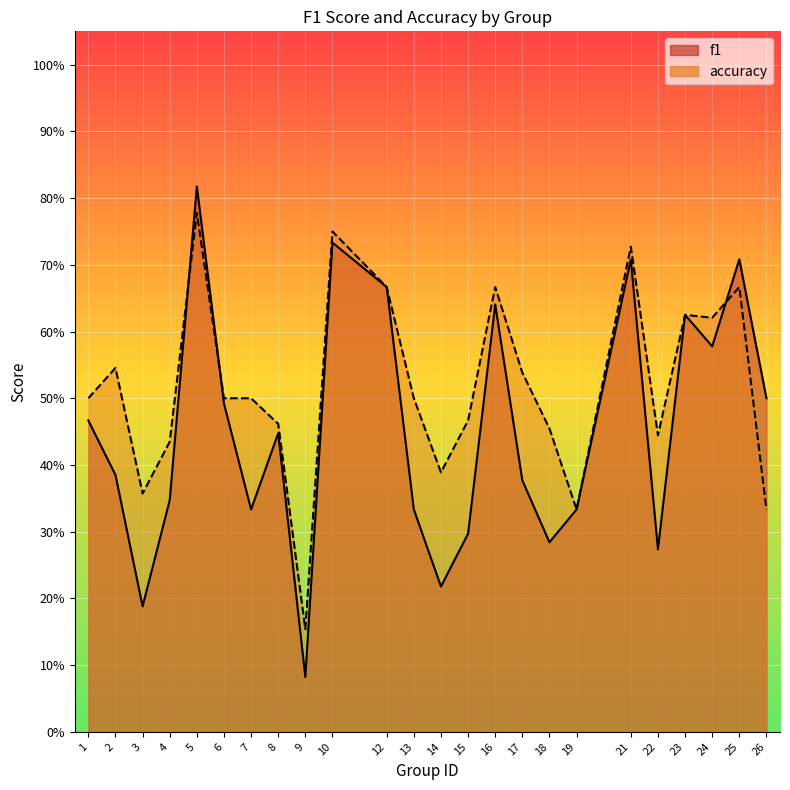

What is the difference between the maximum and minimum values in the f1 series?

0.7